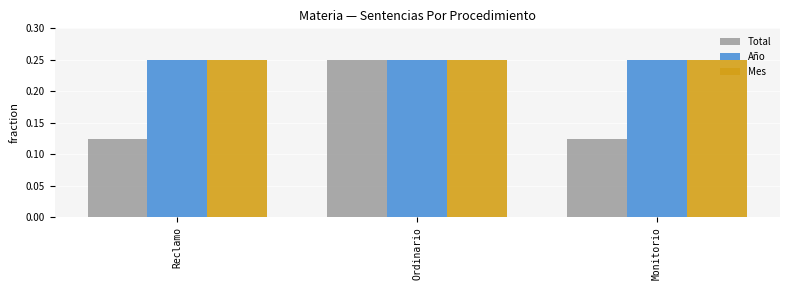

How many bars are there in each group?

3